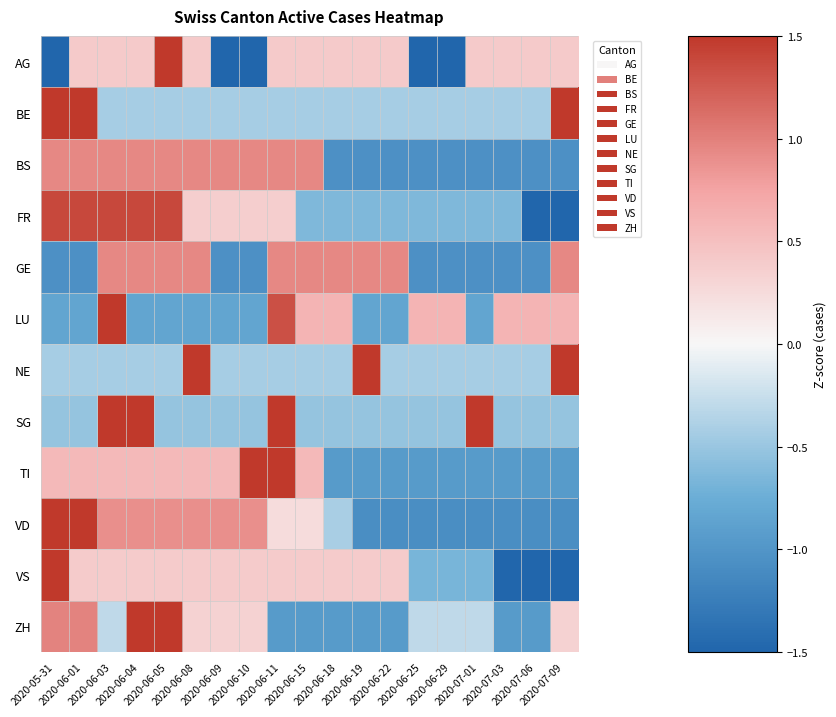

Rank the series at 2020-07-01 from highest to lowest value.

SG, AG, ZH, BE, NE, FR, VS, LU, TI, BS, GE, VD